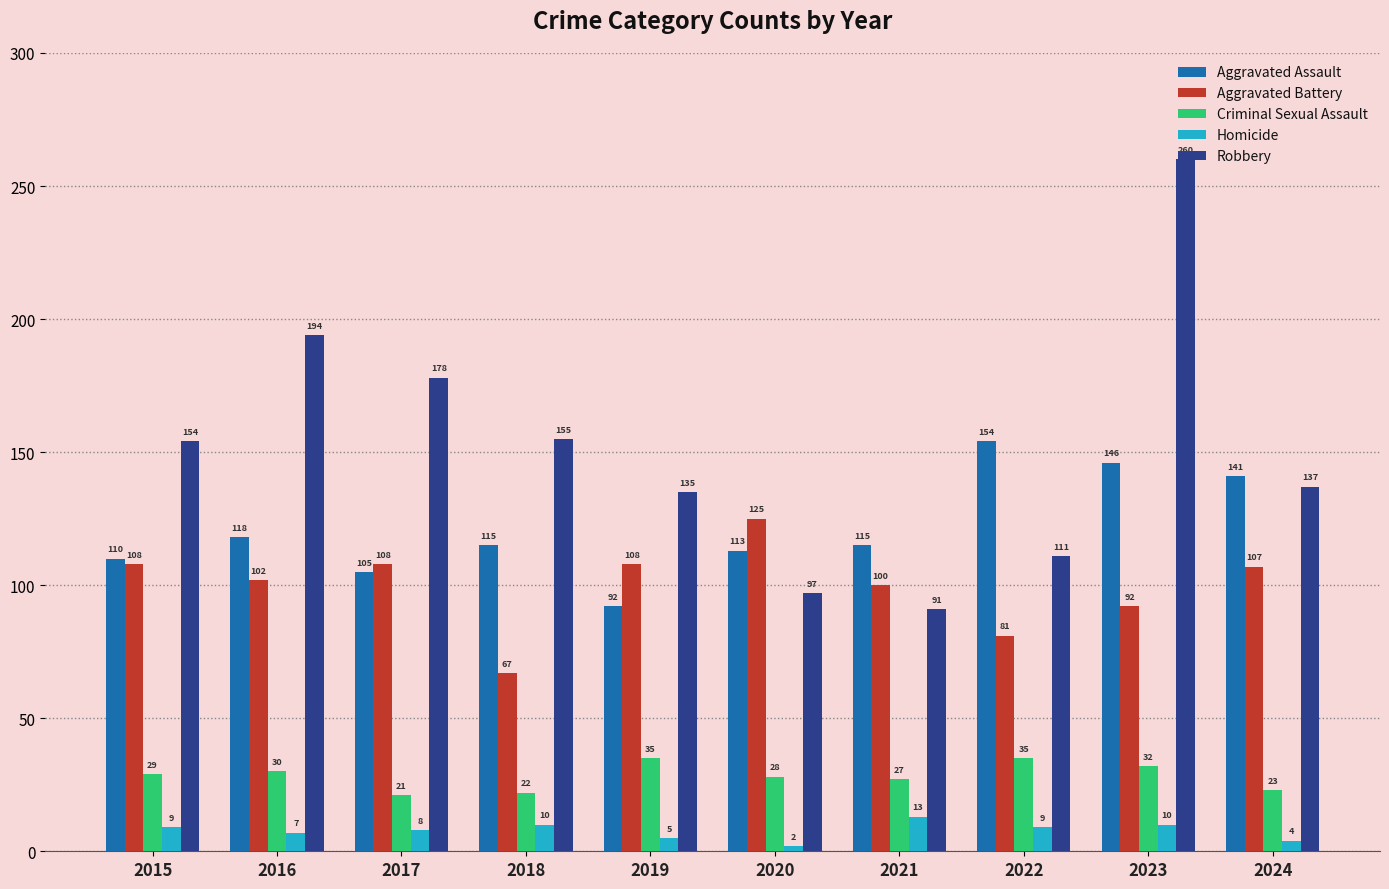

The Homicide series shows 9 at 2015. True or false?

True